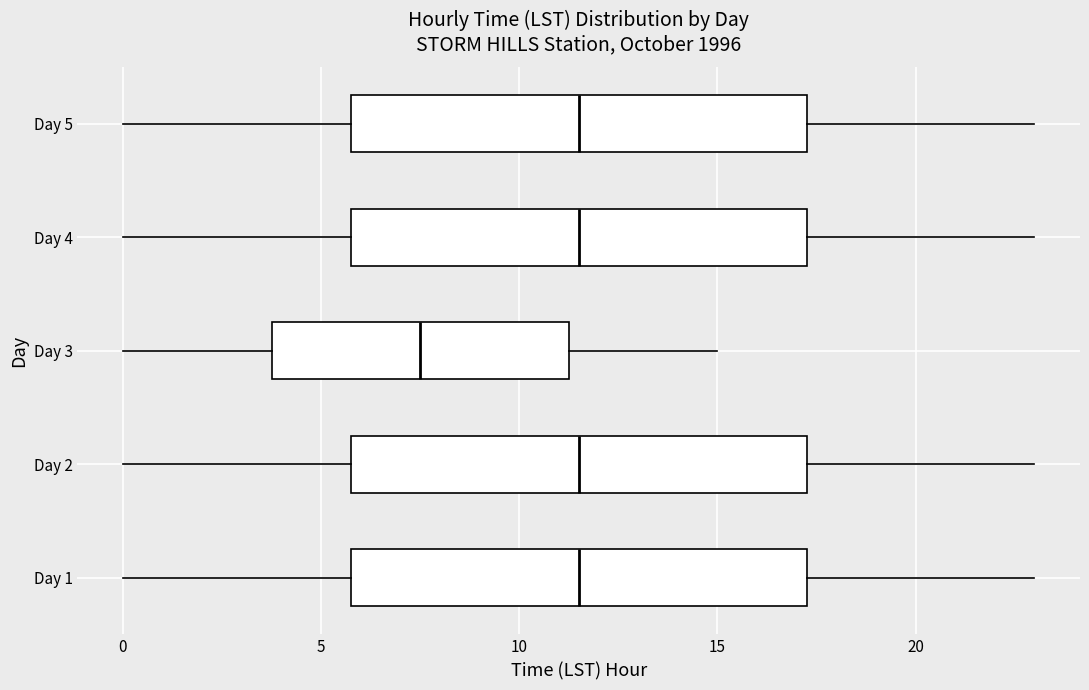

Reading bottom to top, read every box against the x-axis: the position of its median line, the range the box covers, and the ends of its whiskers. The values are not printed on the chart, so give them approximately, as read against the axis.

Day 1: median 11.5, box 6.0 to 17.5, whiskers 0.0 to 23.0
Day 2: median 11.5, box 6.0 to 17.5, whiskers 0.0 to 23.0
Day 3: median 7.5, box 4.0 to 11.5, whiskers 0.0 to 15.0
Day 4: median 11.5, box 6.0 to 17.5, whiskers 0.0 to 23.0
Day 5: median 11.5, box 6.0 to 17.5, whiskers 0.0 to 23.0